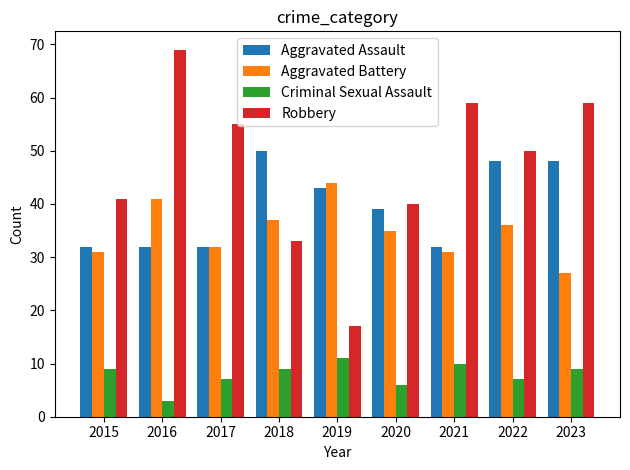

How many distinct data groups are displayed?

4